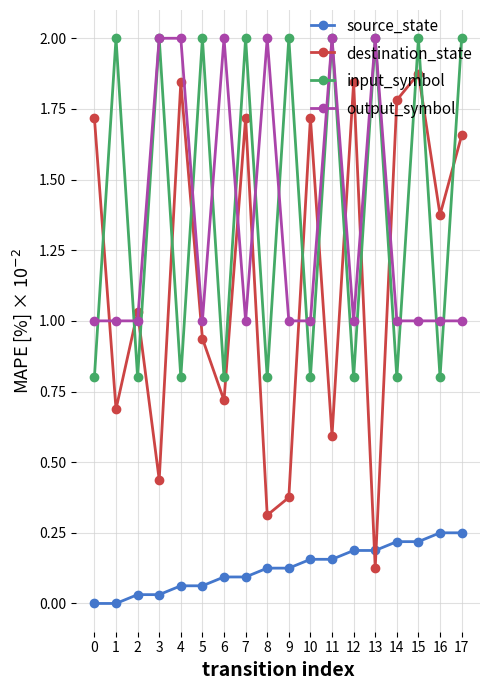

Rank the series at 1 from lowest to highest value.

source_state, destination_state, output_symbol, input_symbol